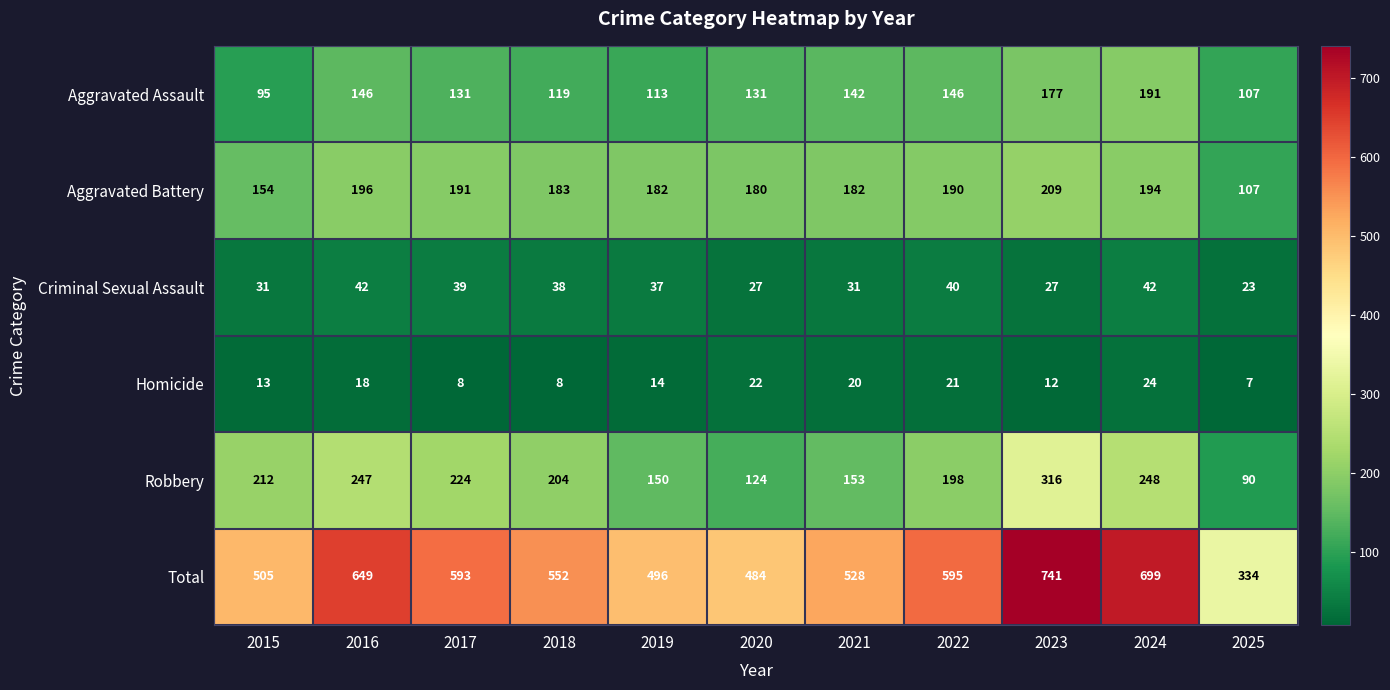

What is the sum of the Total values at 2015 and 2022?

1100